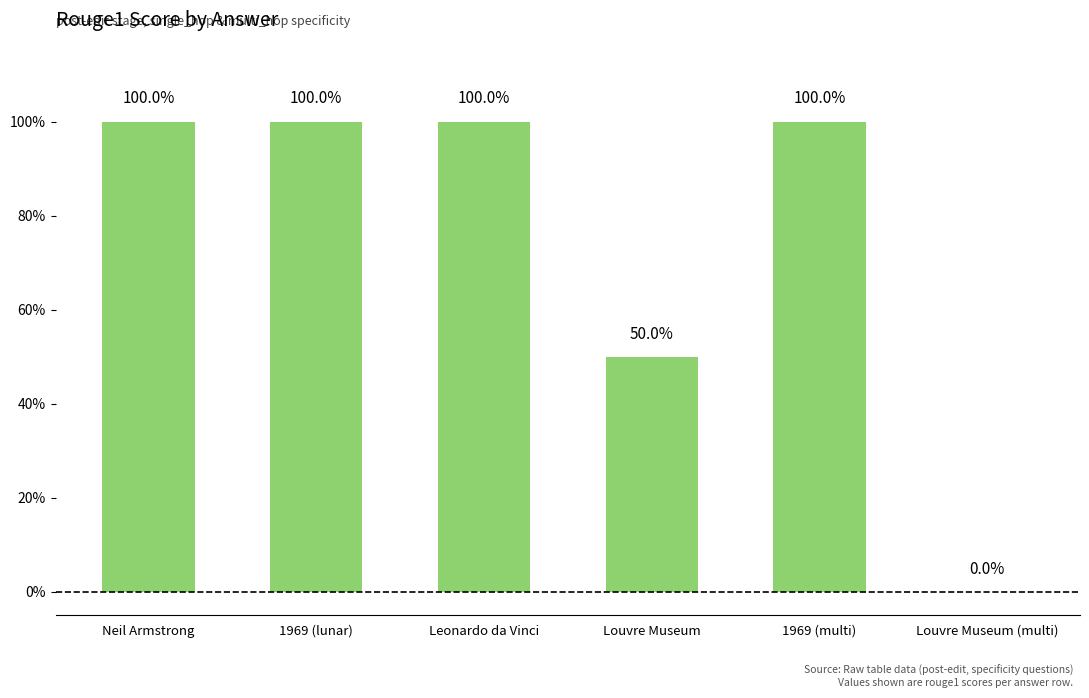

What is the difference between the values at Louvre Museum and 1969 (multi)?

0.5